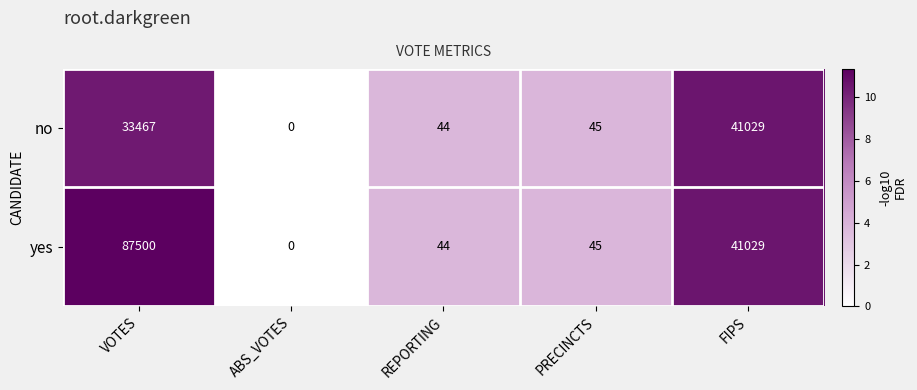

What is the difference between the no values at REPORTING and FIPS?

6.8